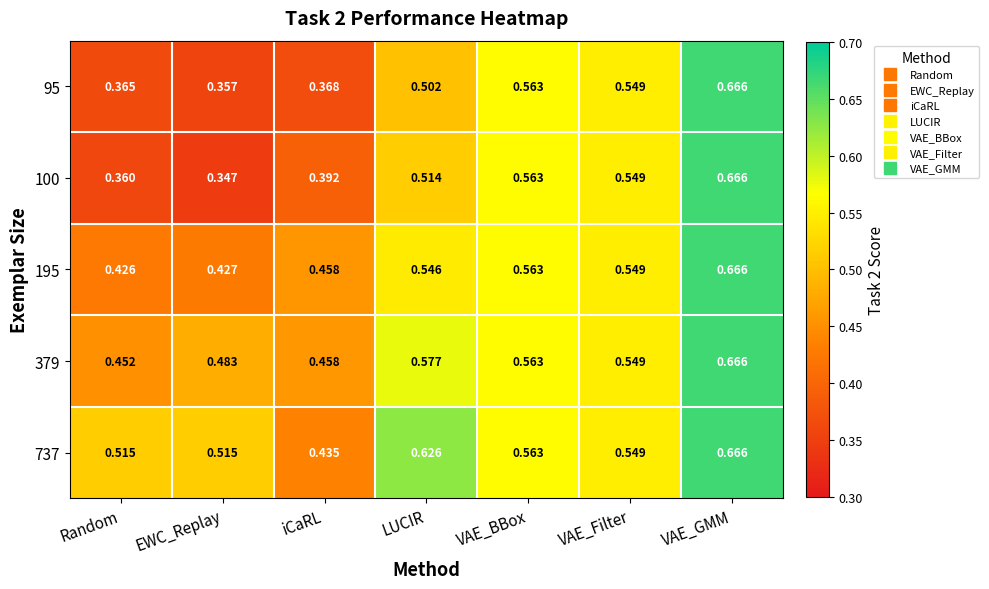

List the labels in order of 195 value, largest first.

VAE_GMM, VAE_BBox, VAE_Filter, LUCIR, iCaRL, EWC_Replay, Random